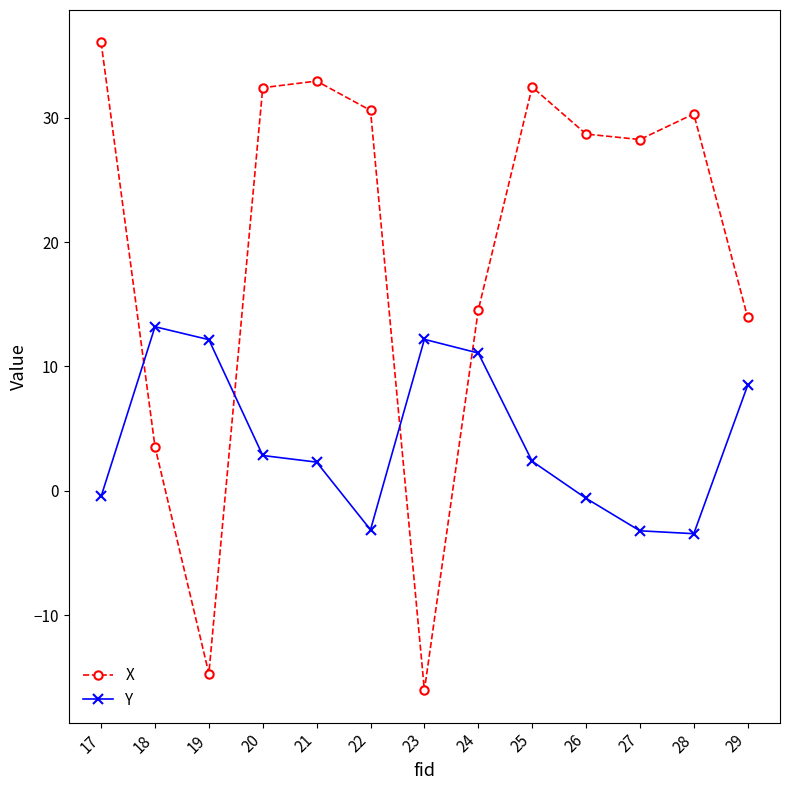

What is the value of the X point at the 1st from the left?

36.1